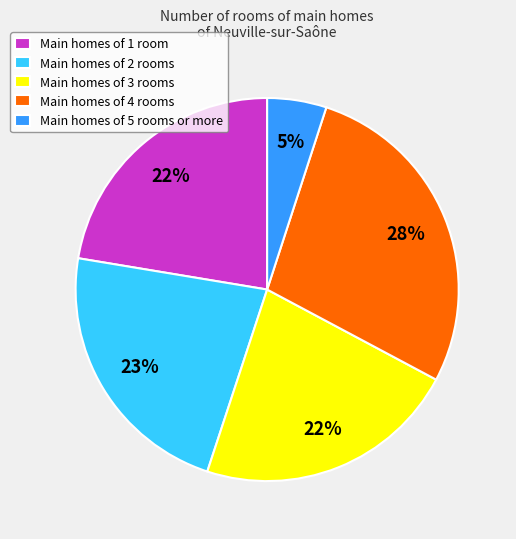

What percentage is the Main homes of 2 rooms slice, to the nearest percent?

23%